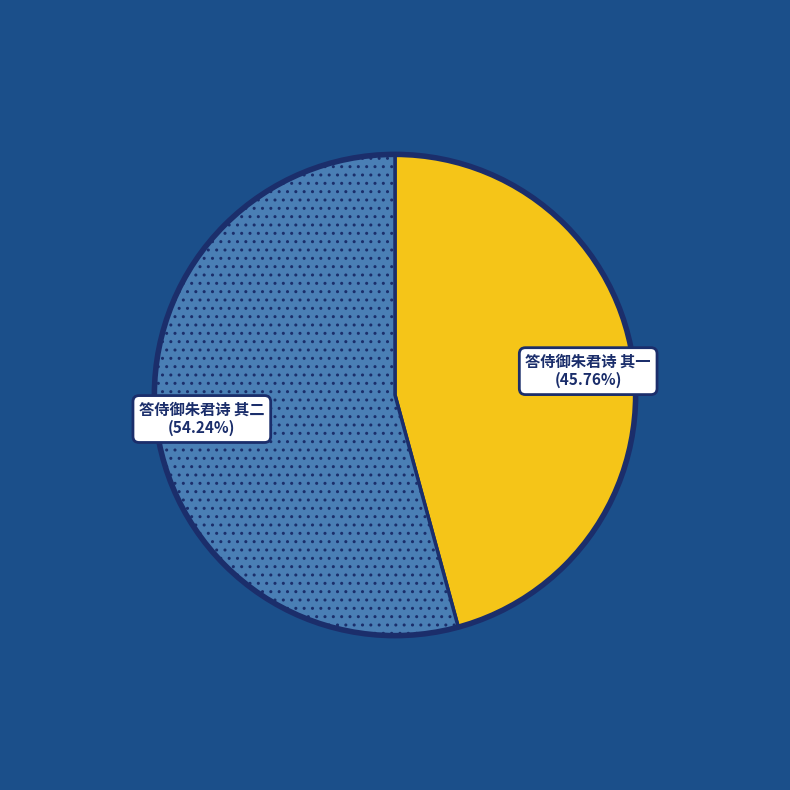

Does any single category account for the majority?

Yes